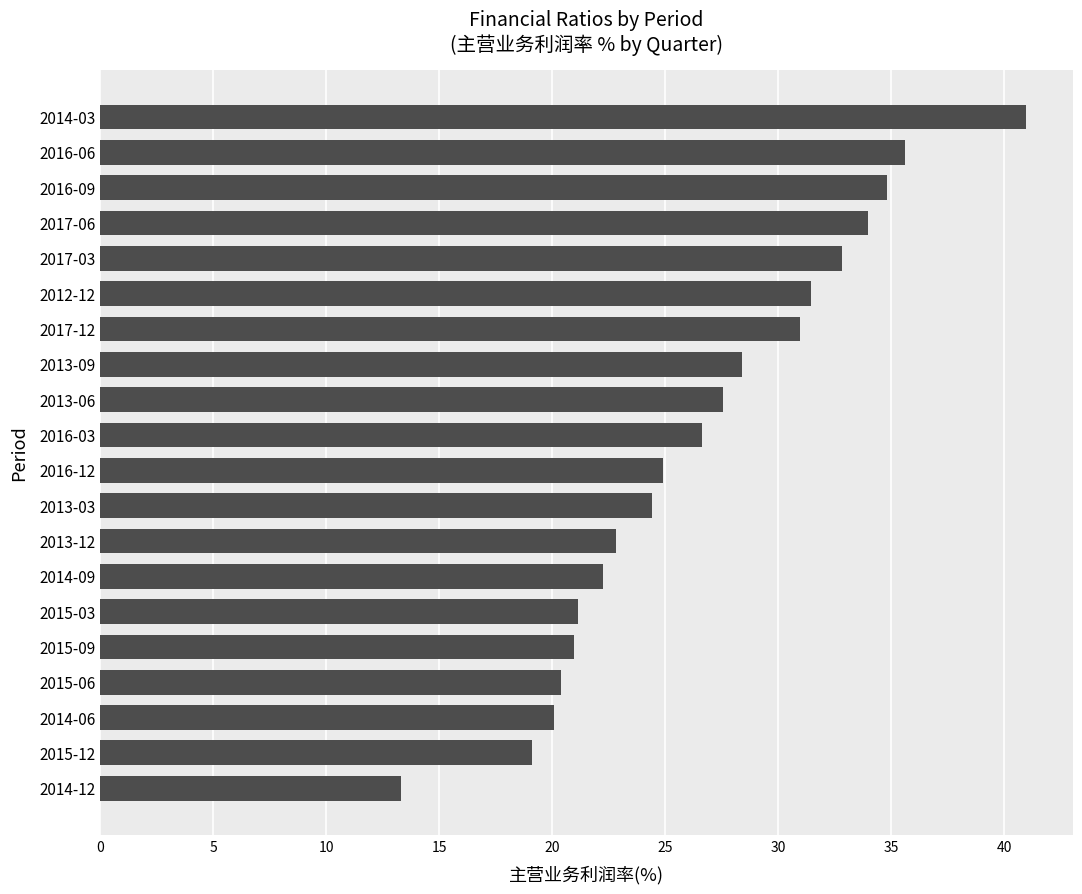

Are the bars horizontal?

Yes